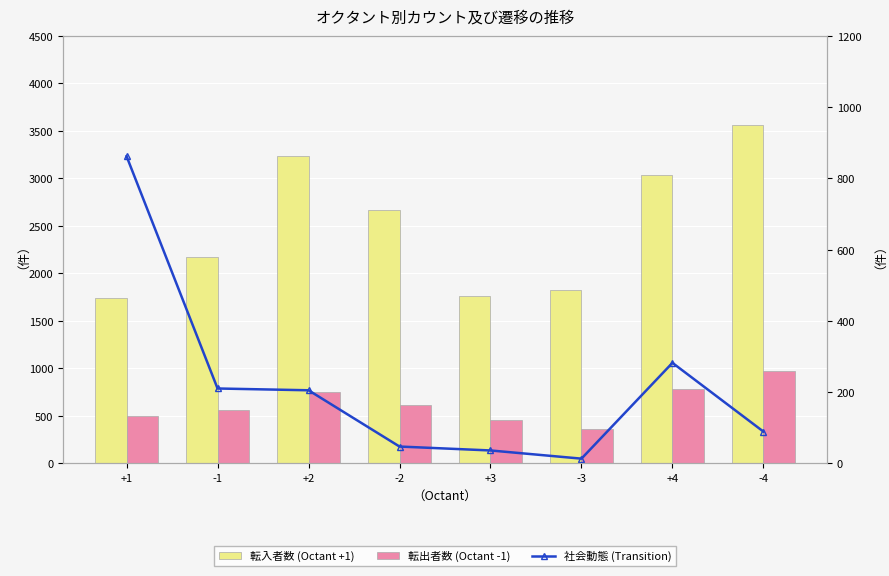

Rank the series by their maximum value, from highest to lowest.

転入者数 (Octant +1), 転出者数 (Octant -1), 社会動態 (Transition)